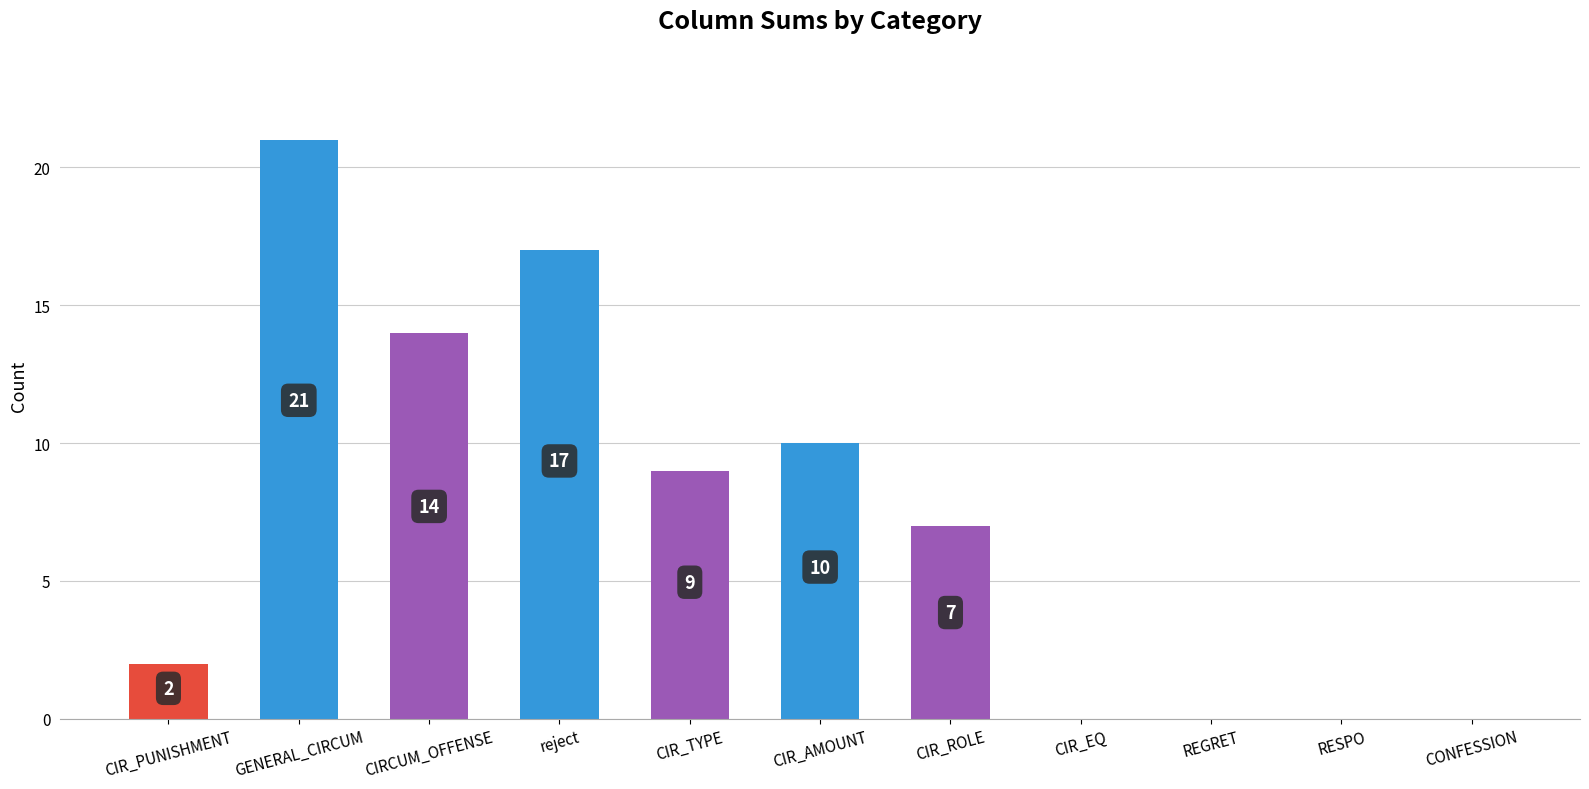

What is the ratio of the value at CIR_AMOUNT to the value at CIR_PUNISHMENT?

5.0